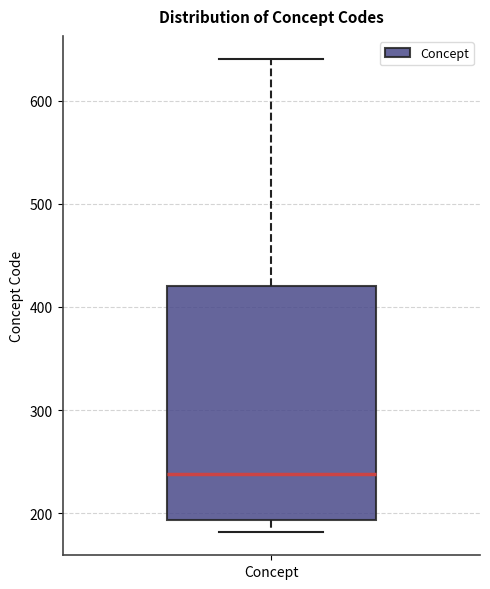

Where is the lower edge of the box for Concept on the y-axis? The values are not printed on the chart, so give them approximately, as read against the axis.

190